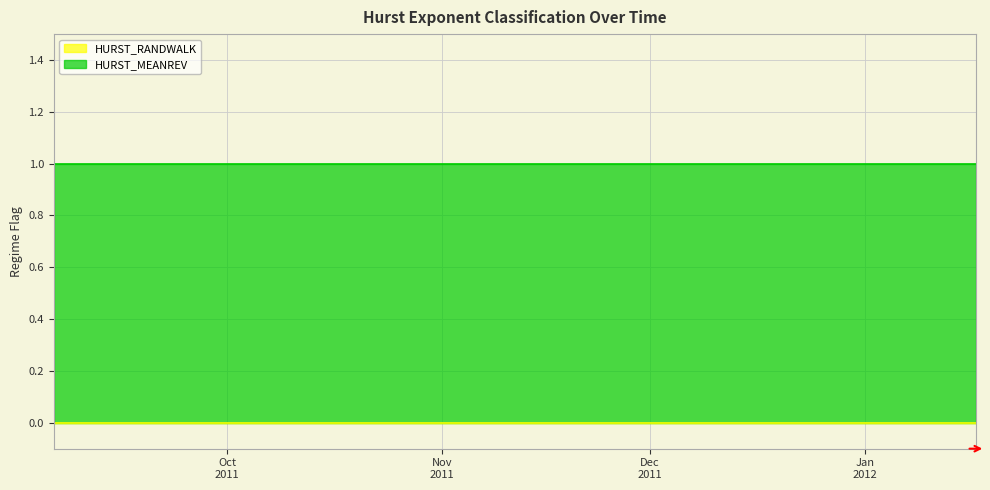

The value of HURST_MEANREV at 2011-12-06 is 1. True or false?

True